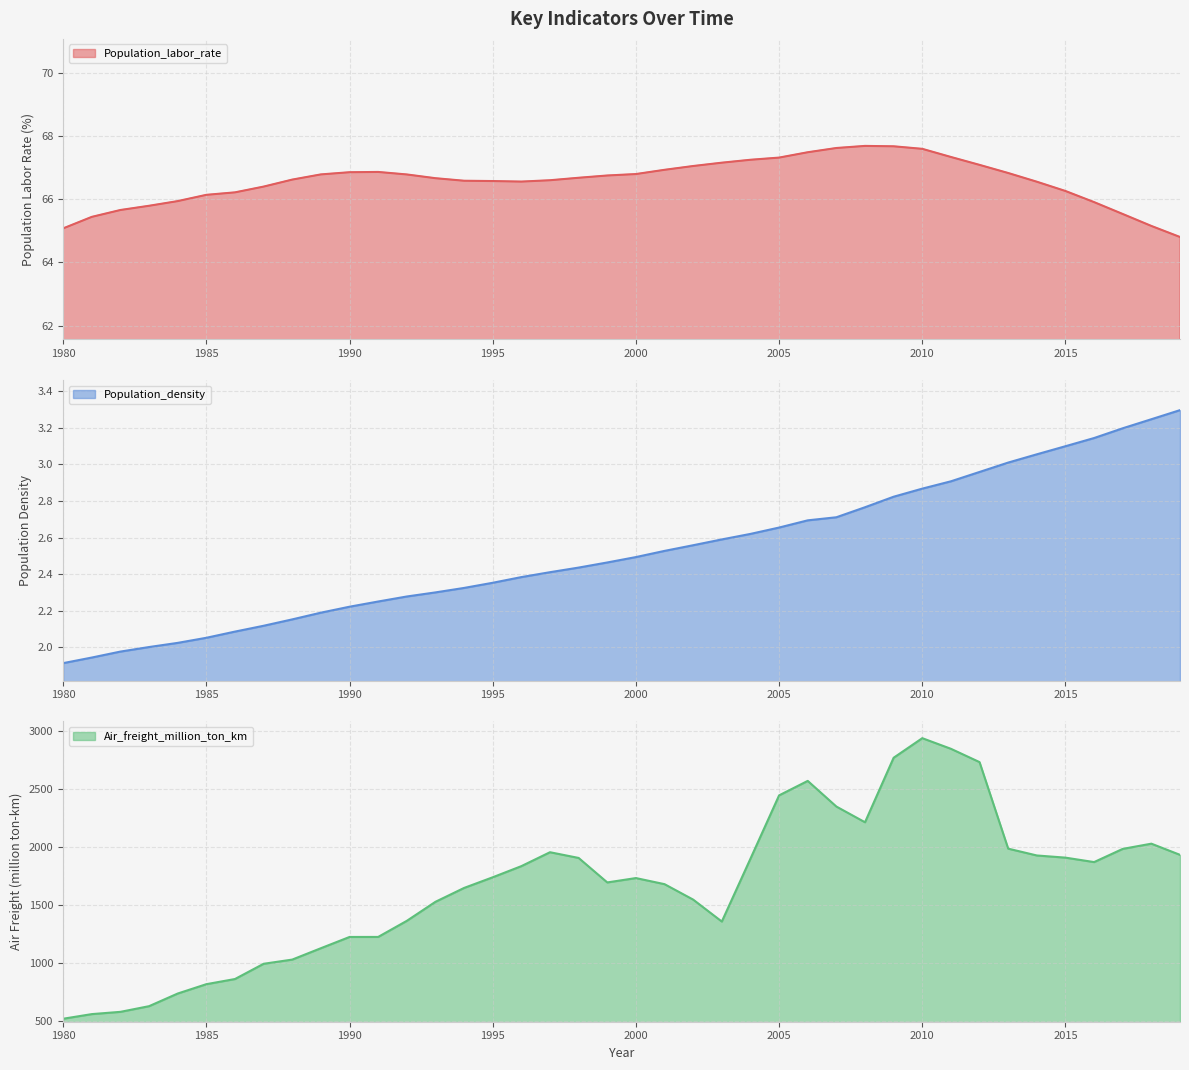

At 1980, list the series in order from smallest to largest.

Population_density, Population_labor_rate, Air_freight_million_ton_km